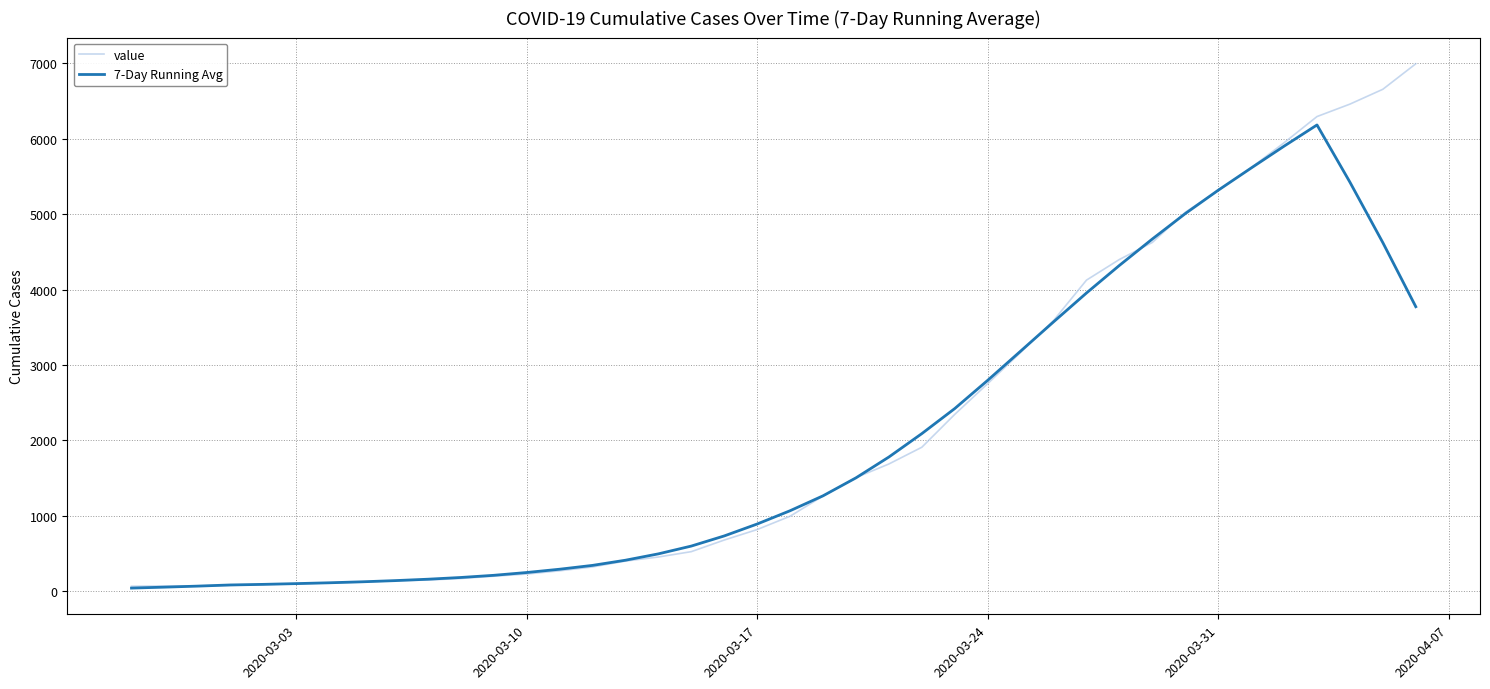

Which series has the widest spread of values?

value